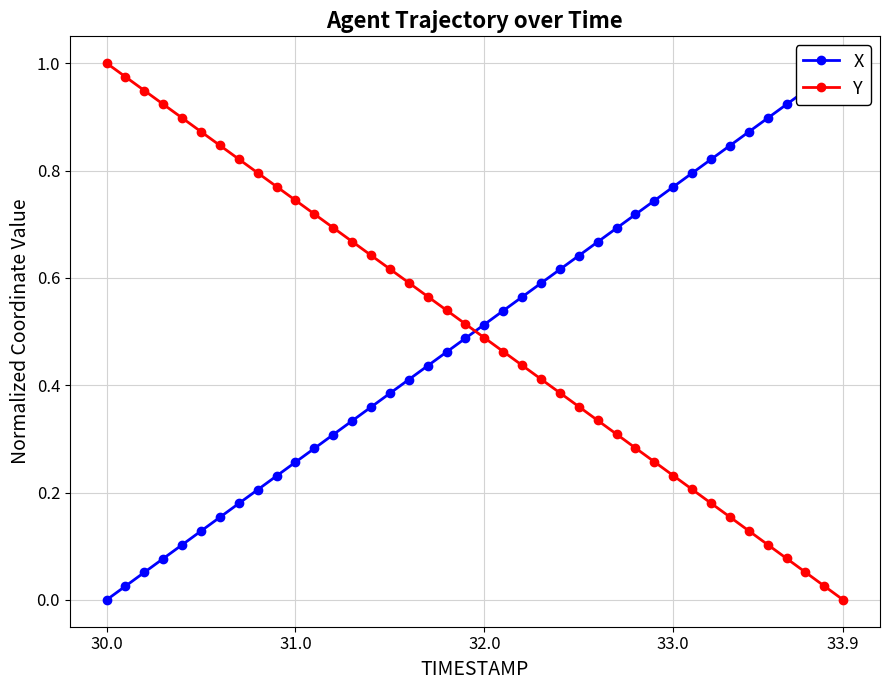

True or false: Y has more than 2 points higher than both neighbors.

False